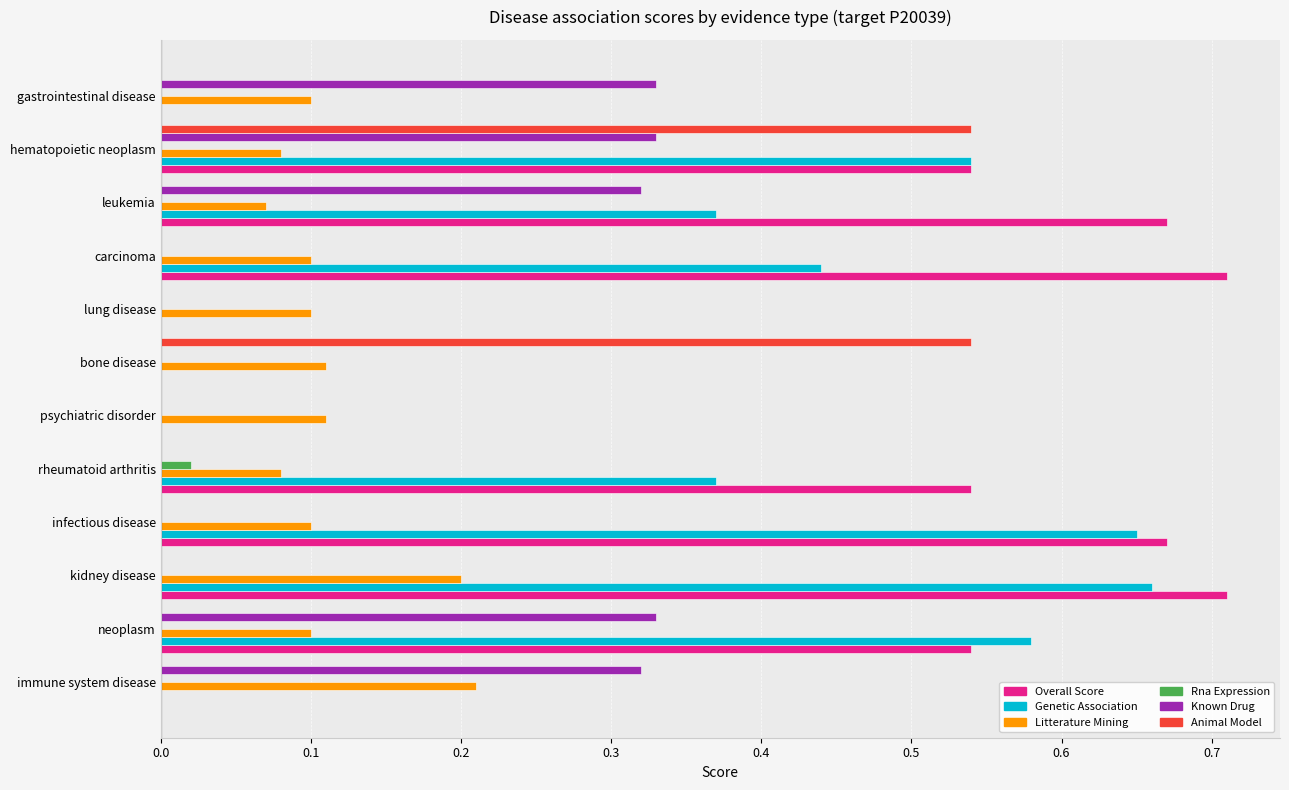

At which category is the sum across all series the highest?

hematopoietic neoplasm